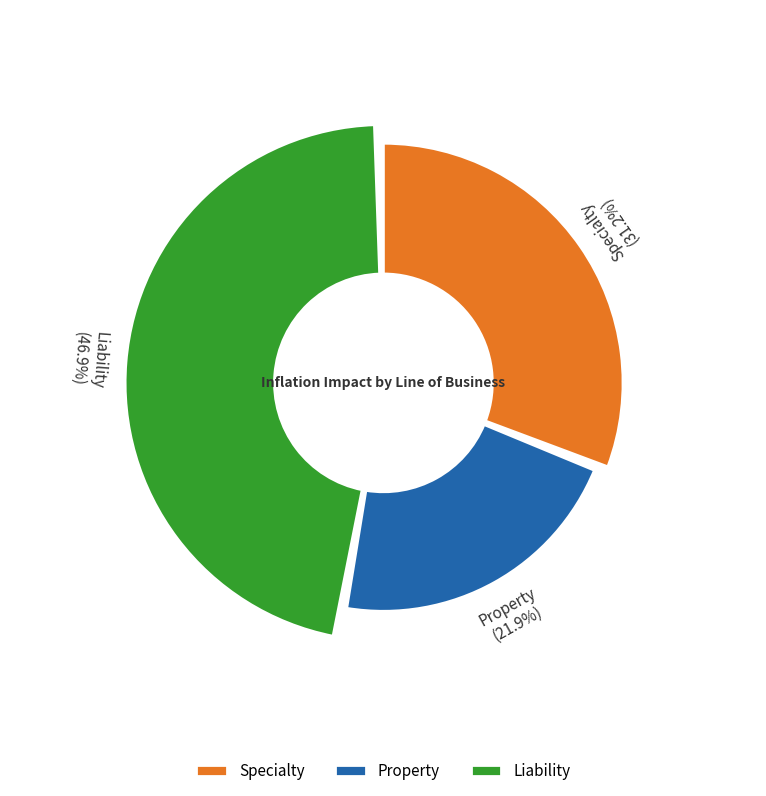

How many segments does this pie chart have?

3